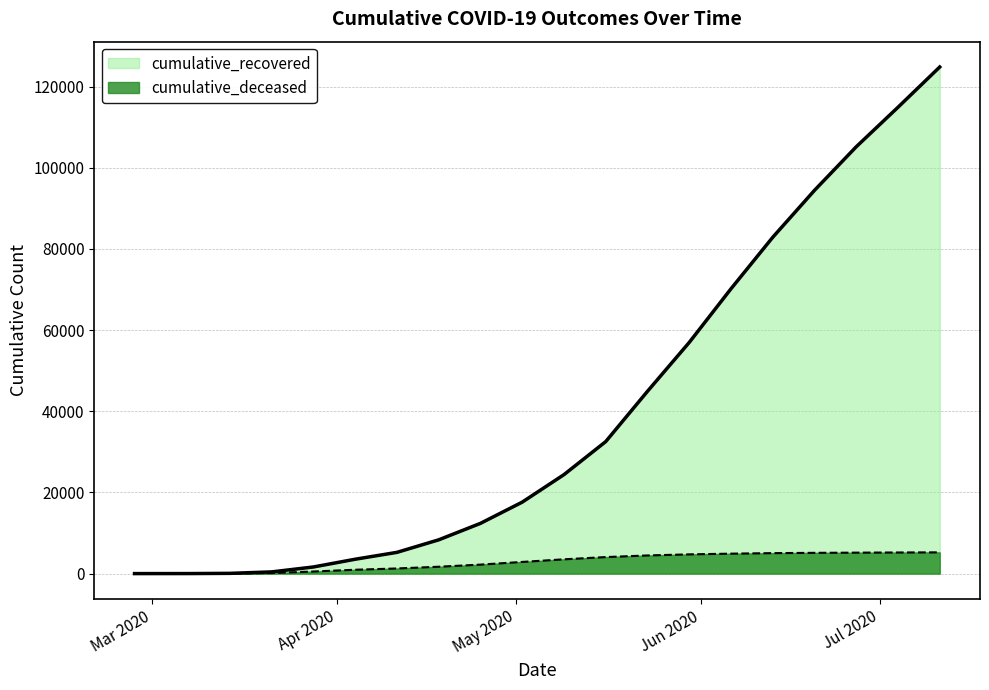

What is the label of the 19th point from the right?

cumulative_deceased